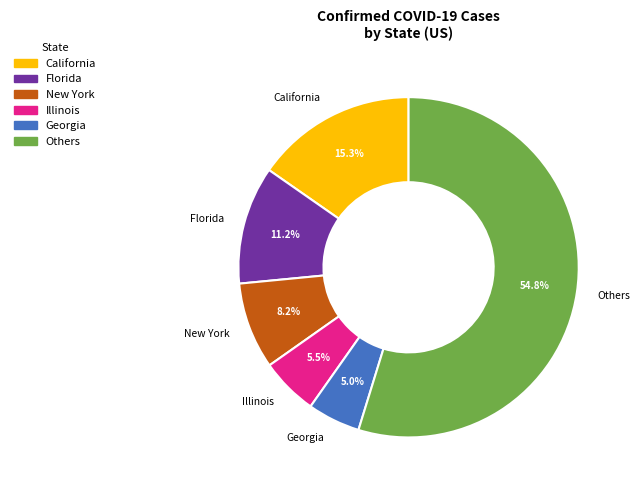

Is the sum of California and Others greater than half?

Yes